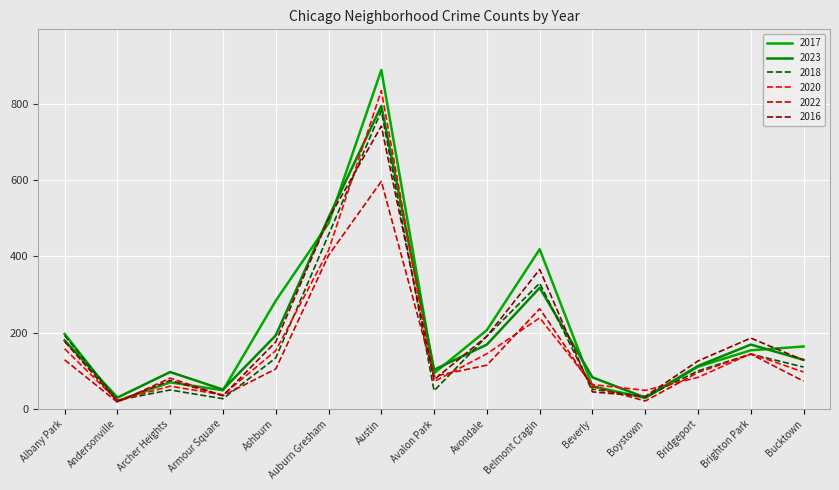

Which category has the highest value across all series?

Austin